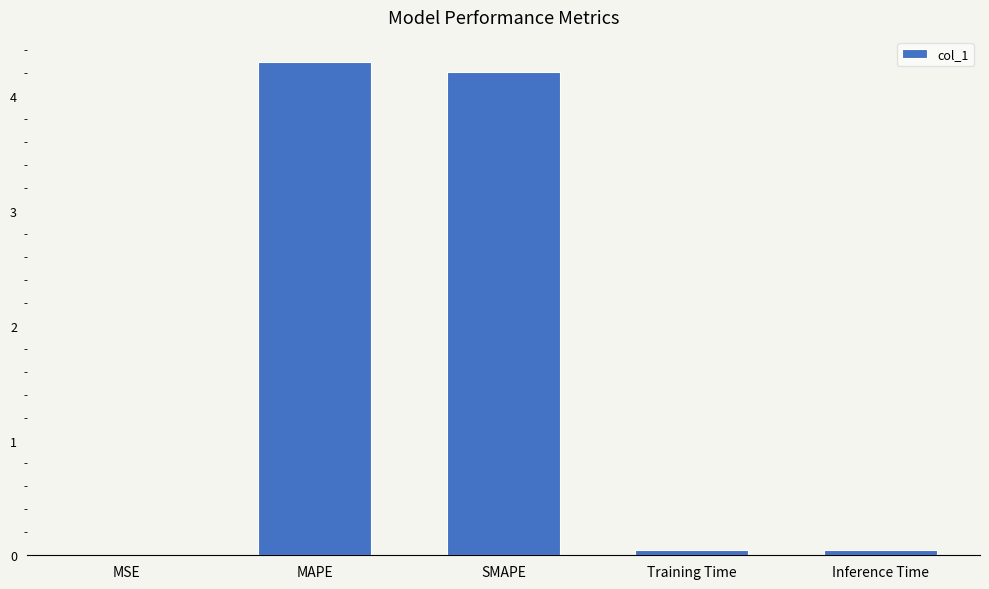

How many data points does each series have?

5